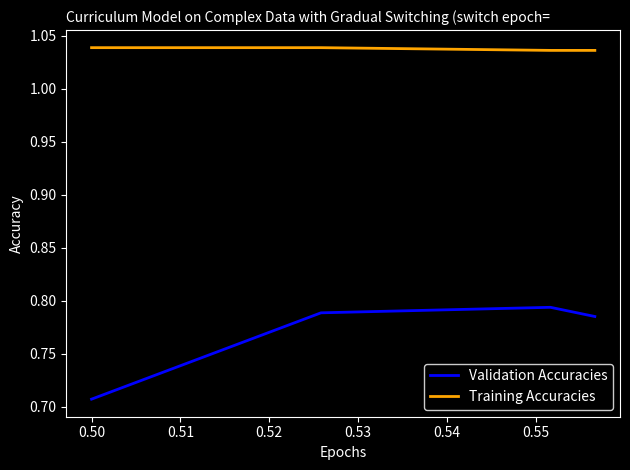

Which series has the largest range (max minus min)?

Validation Accuracies